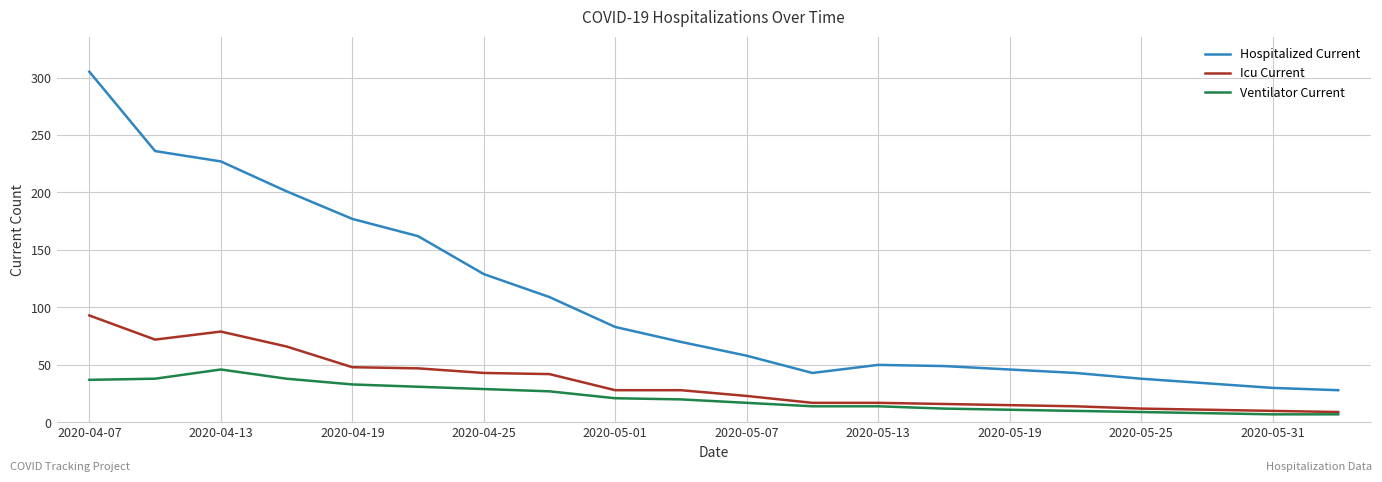

Which series has the largest total across all categories?

Hospitalized Current